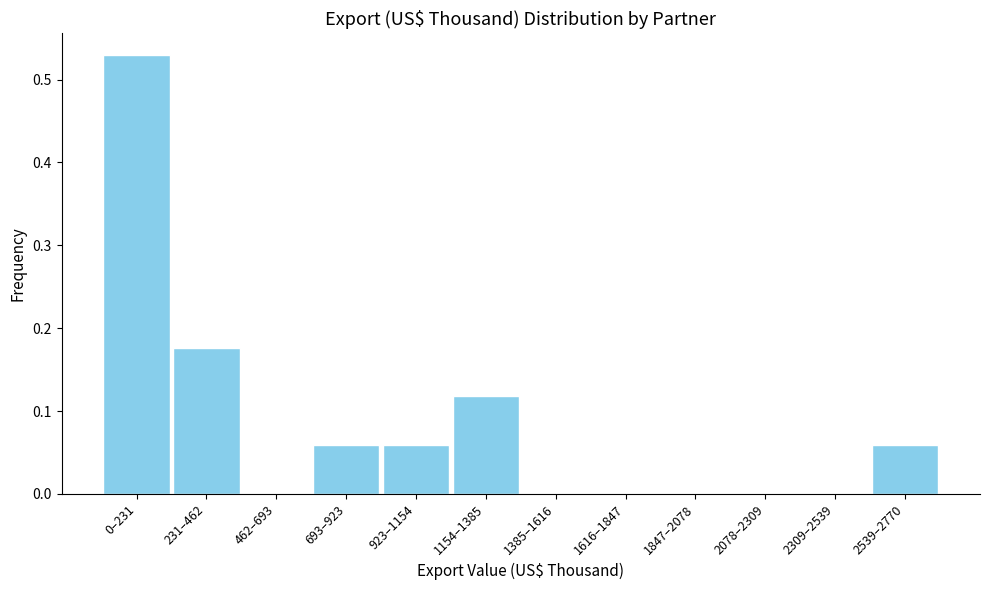

Which has a higher value, 0–231 or 1385–1616?

0–231